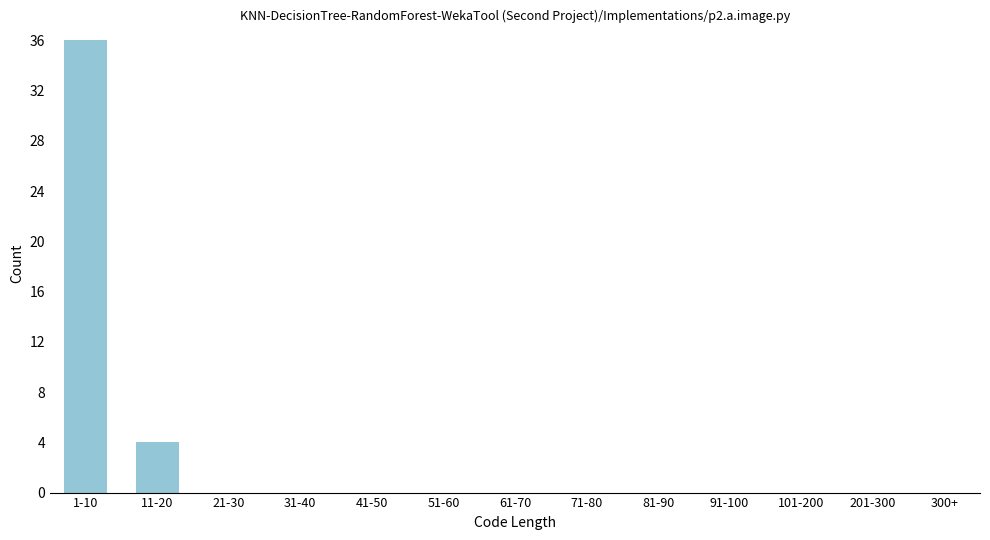

Reading left to right, extract all data points from this chart.

1-10=36	11-20=4	21-30=0	31-40=0	41-50=0	51-60=0	61-70=0	71-80=0	81-90=0	91-100=0	101-200=0	201-300=0	300+=0